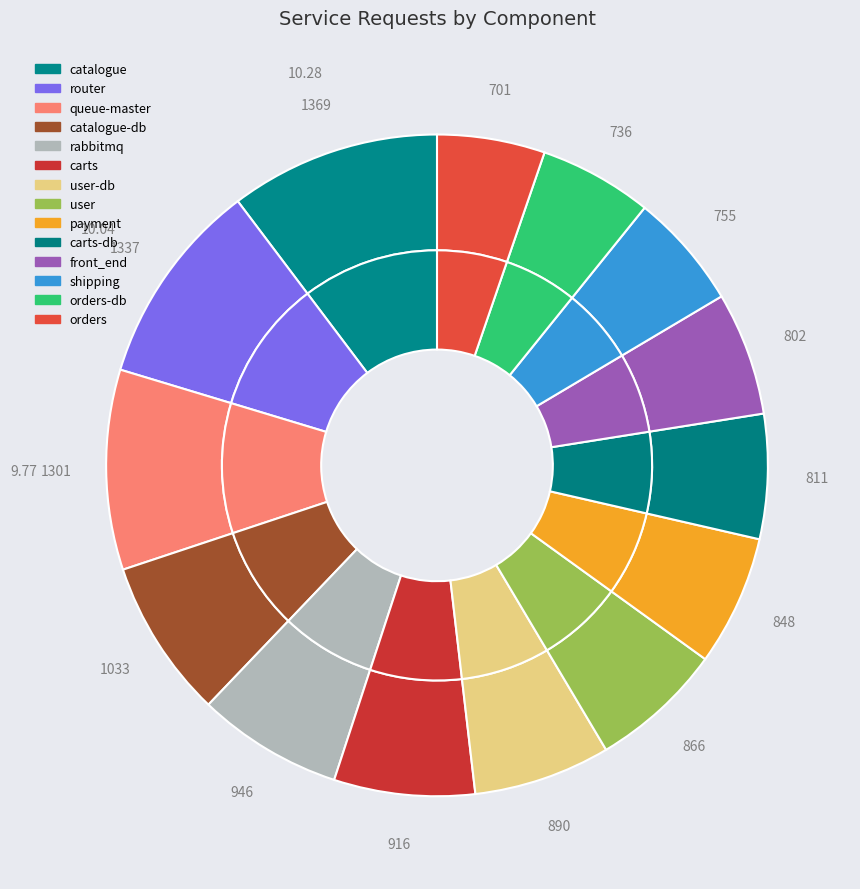

Do front_end and carts-db together represent more than half of the pie?

No